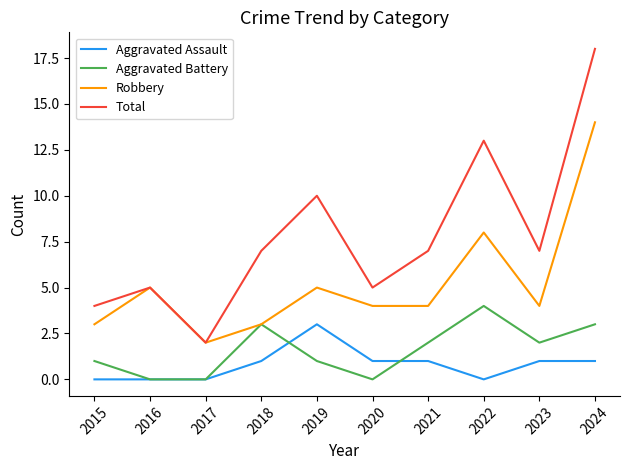

How many values in the Aggravated Battery series are below 2?

5